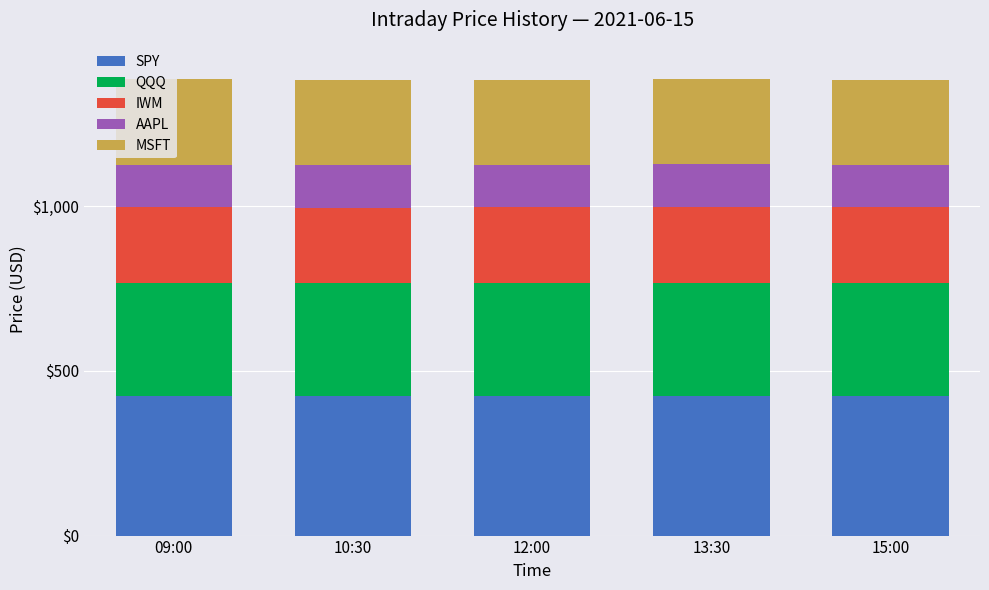

The SPY series shows 424.4 at 09:00. True or false?

True